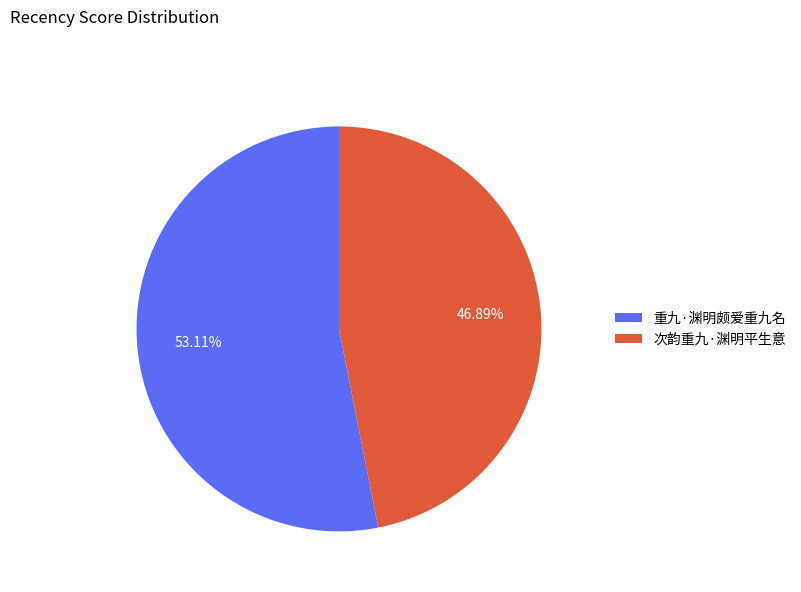

Is it true that 次韵重九·渊明平生意 is 53% of the pie?

False